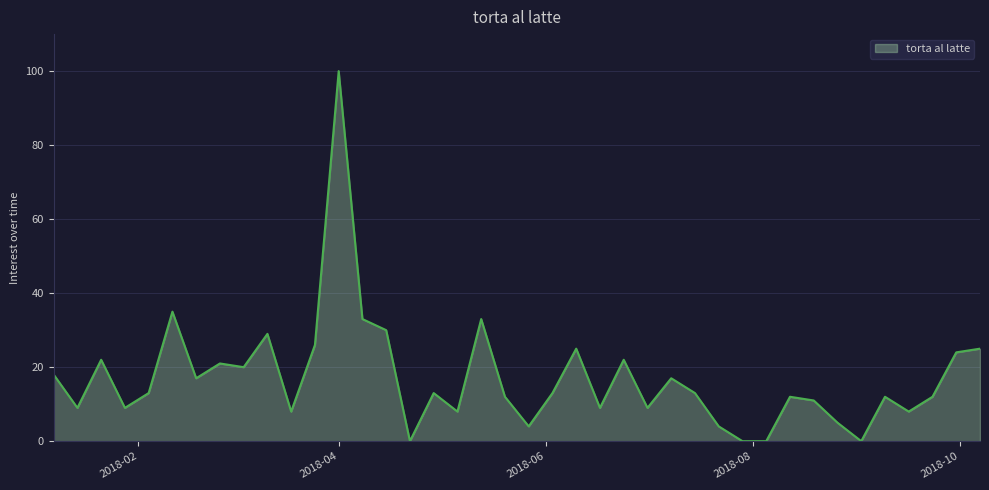

What is the maximum value shown in the chart?

100